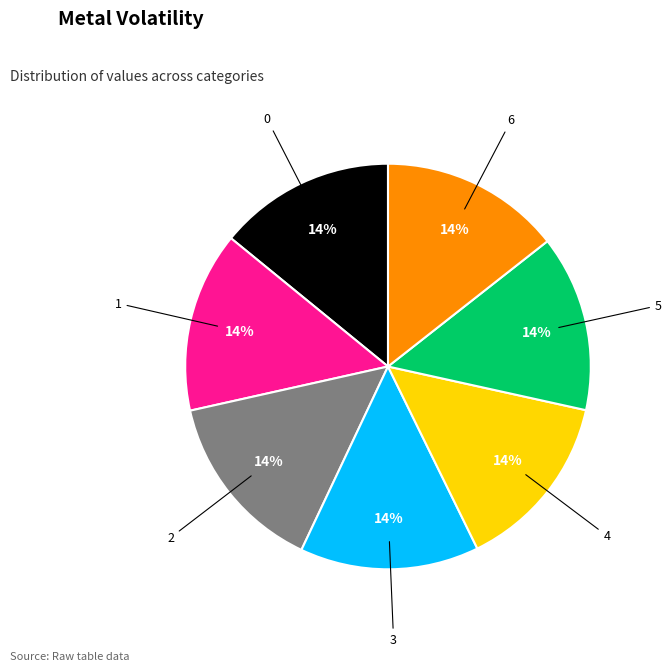

Is there any slice that represents more than half of the pie?

No